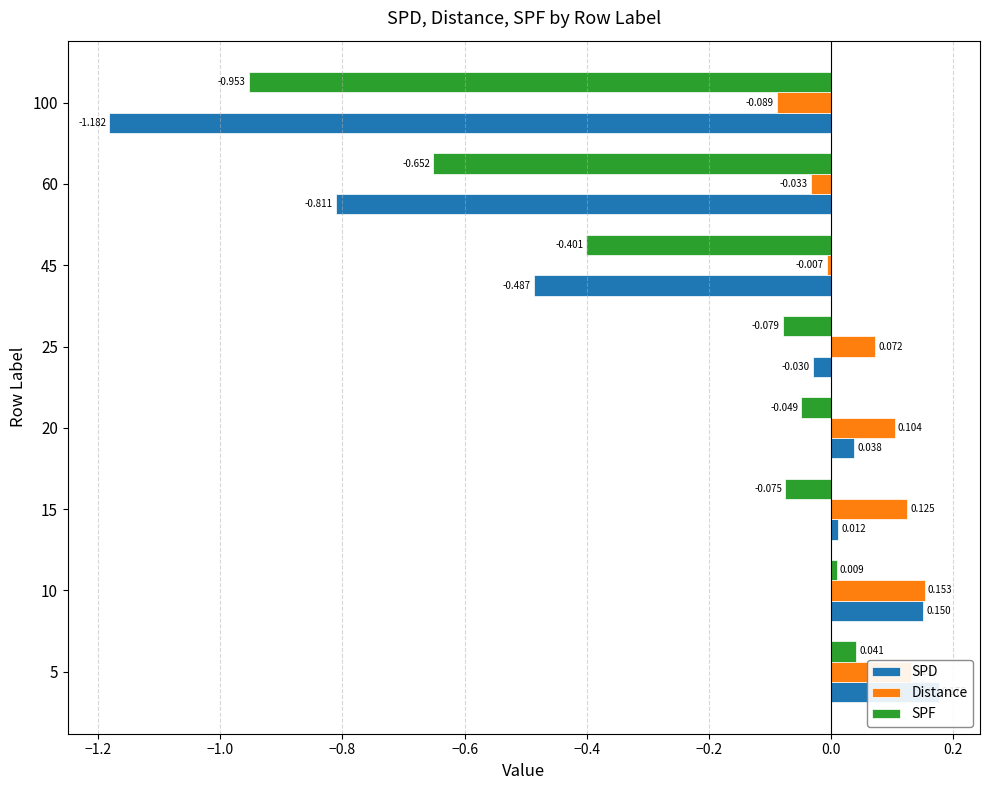

How many values in the SPF series are below 0?

6